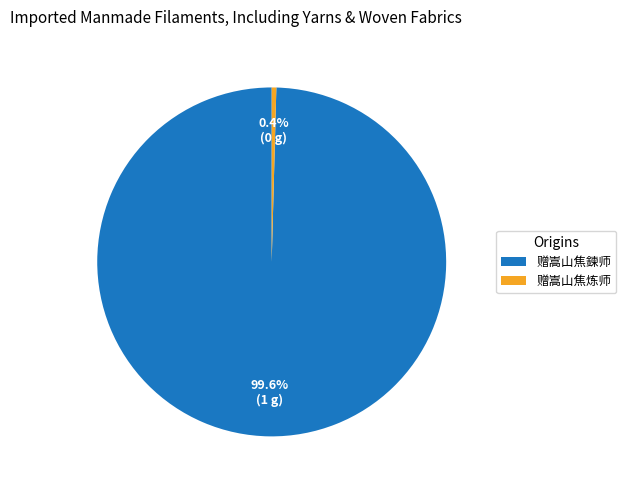

To the nearest percent, what is the average slice percentage?

50%